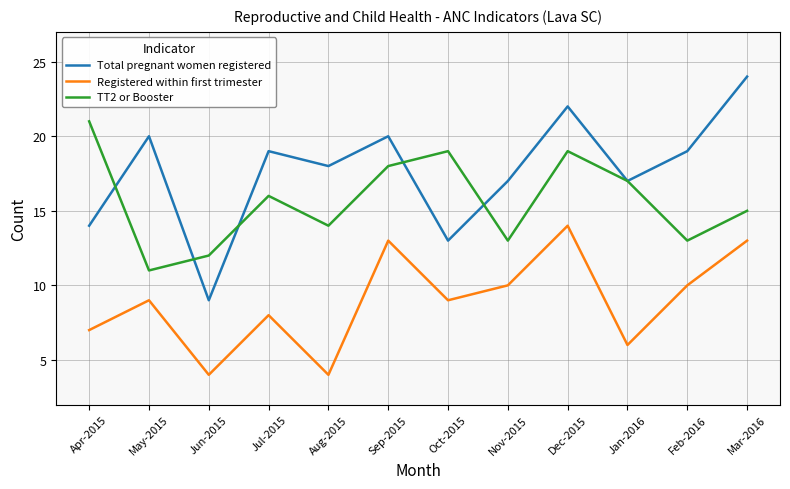

What are all the series names shown in the legend?

Total pregnant women registered, Registered within first trimester, TT2 or Booster